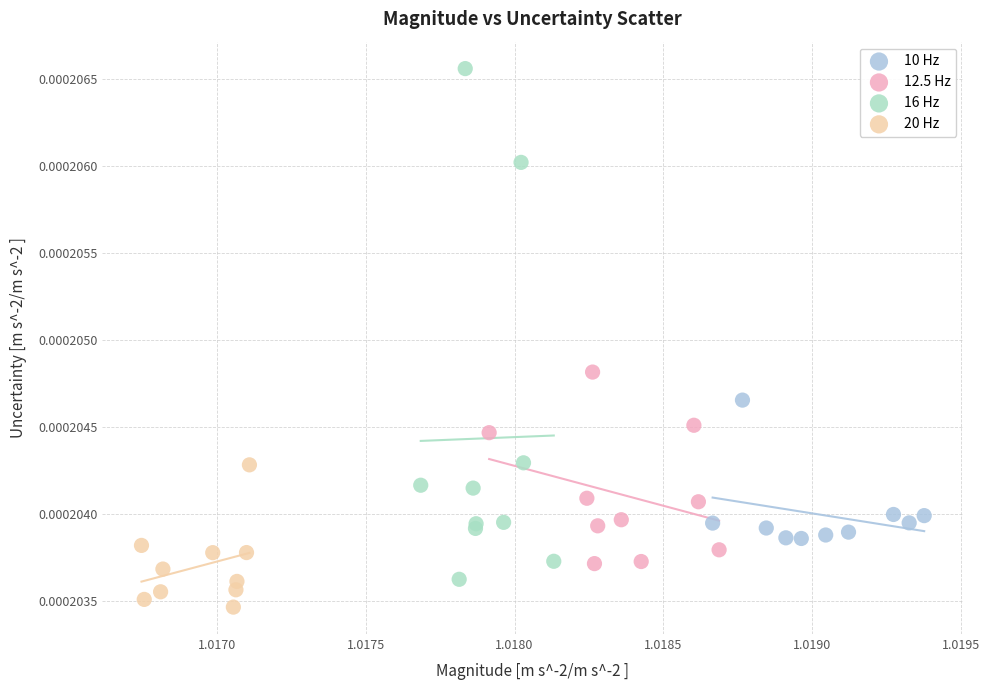

What are all the series names shown in the legend?

10 Hz, 12.5 Hz, 16 Hz, 20 Hz